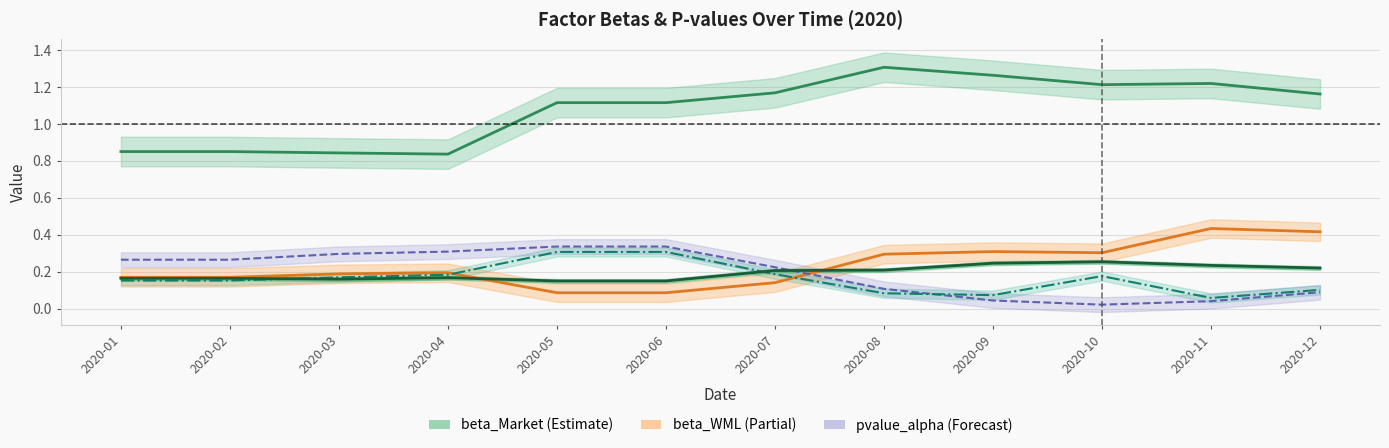

At which label does beta_Market reach its minimum?

2020-04